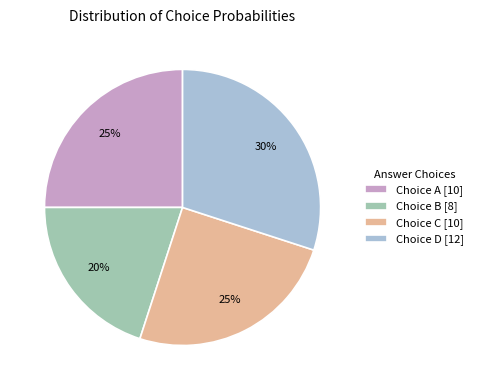

To the nearest percent, what percentage of the pie is Choice D [12]?

30%